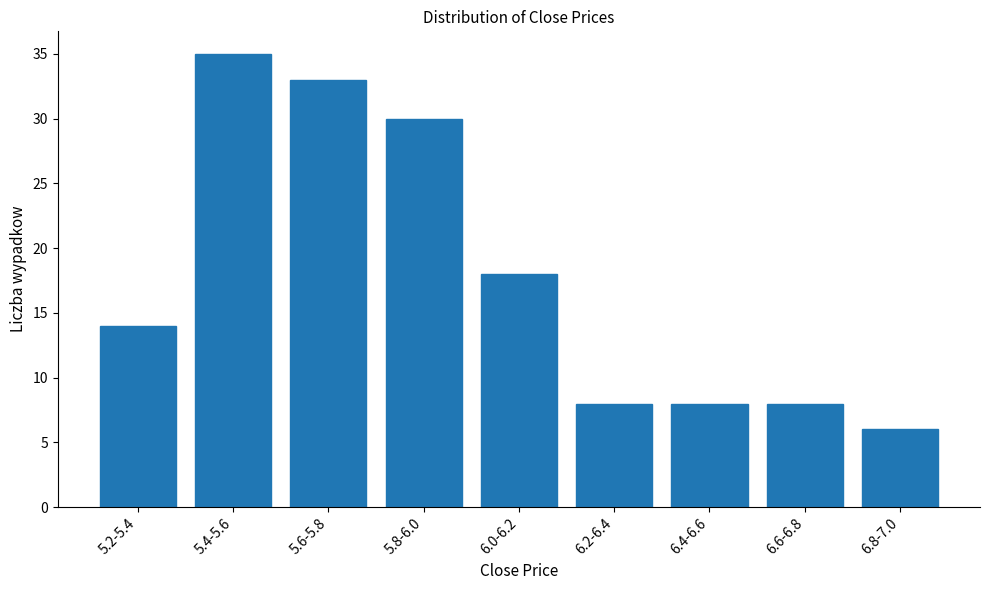

Reading right to left, extract all data points from this chart.

6.8-7.0=6	6.6-6.8=8	6.4-6.6=8	6.2-6.4=8	6.0-6.2=18	5.8-6.0=30	5.6-5.8=33	5.4-5.6=35	5.2-5.4=14